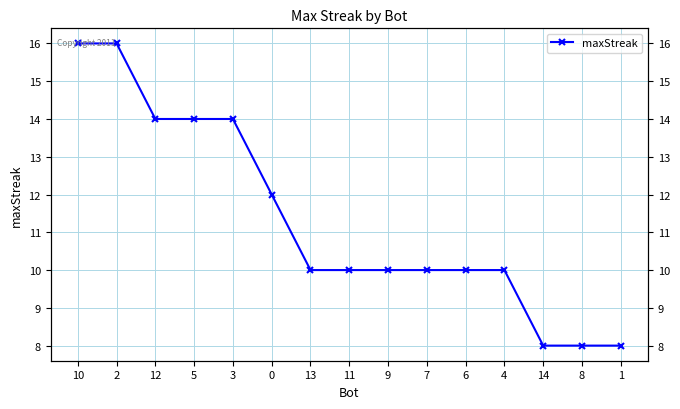

Is this an area chart (filled region under the line)?

No